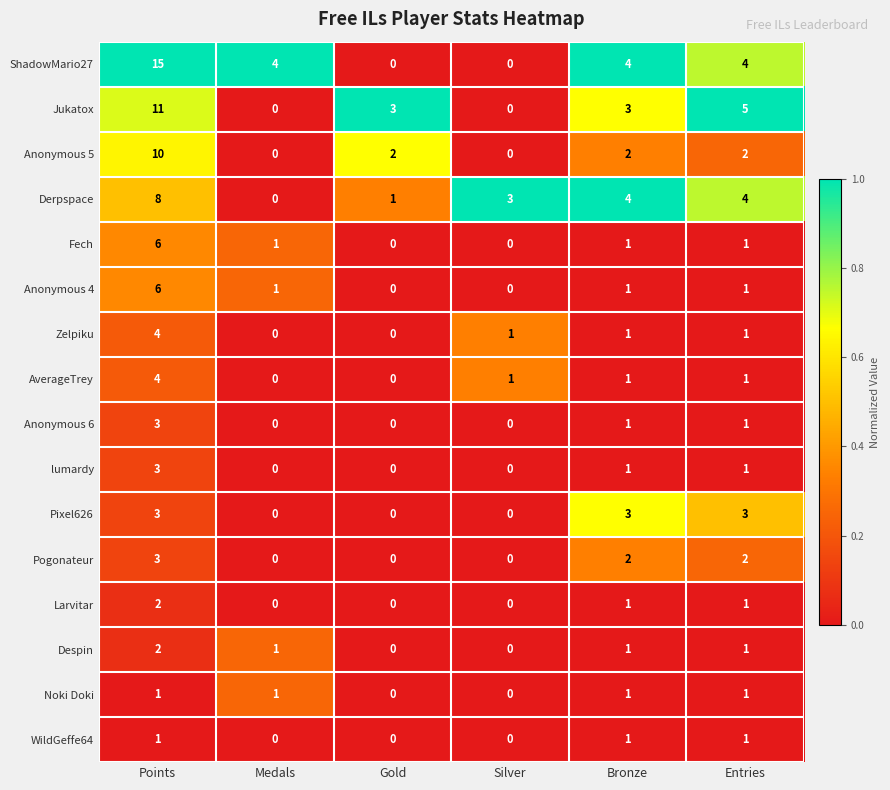

The value of WildGeffe64 at Points is 0. True or false?

False